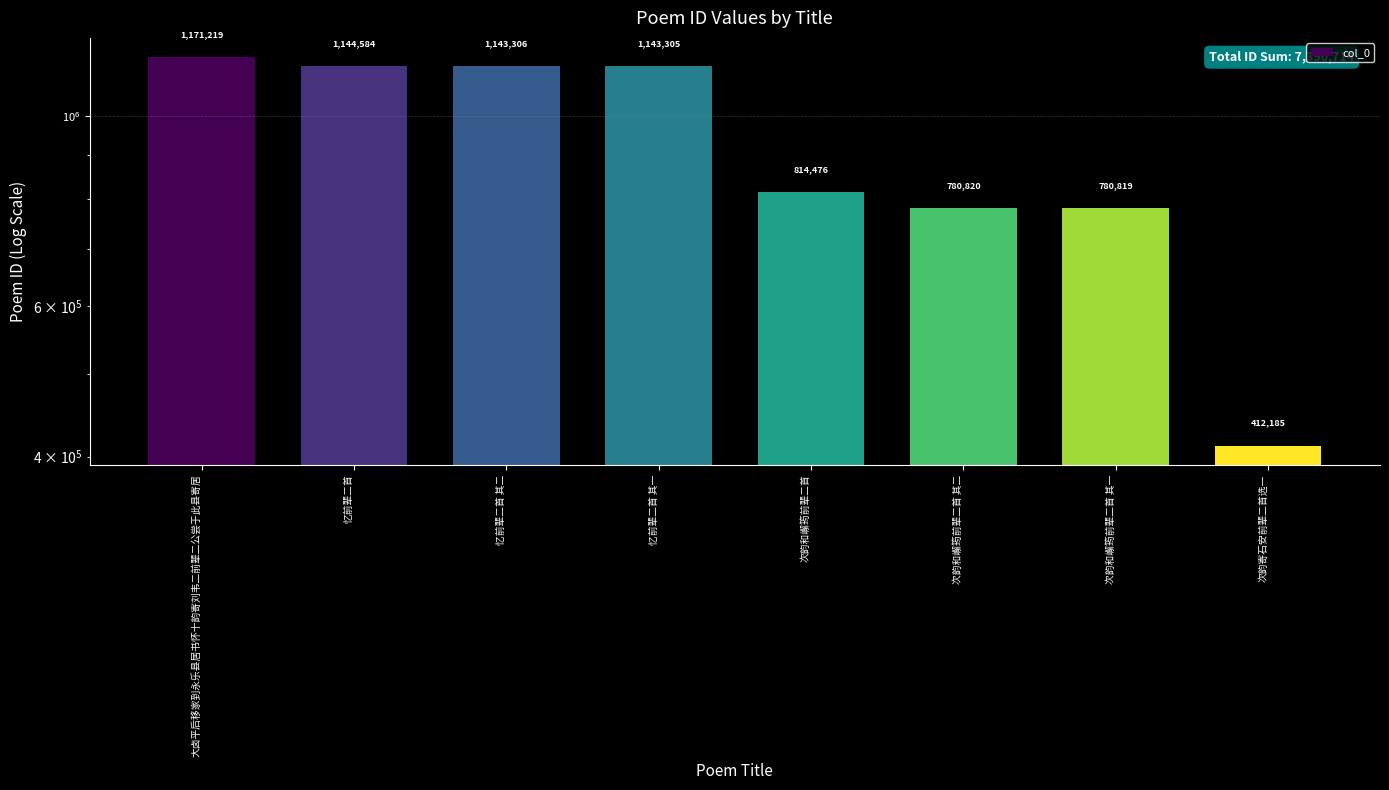

Between 次韵和嶰筠前辈二首 其一 and 忆前辈二首 其二, which is larger?

忆前辈二首 其二